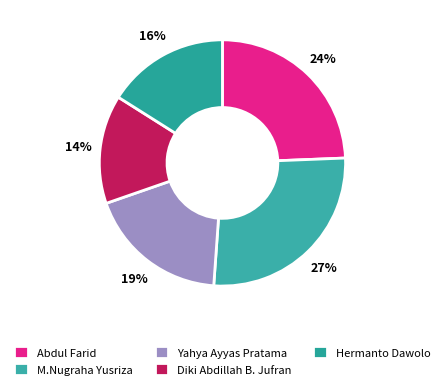

The Yahya Ayyas Pratama slice represents 19% of the pie. True or false?

True